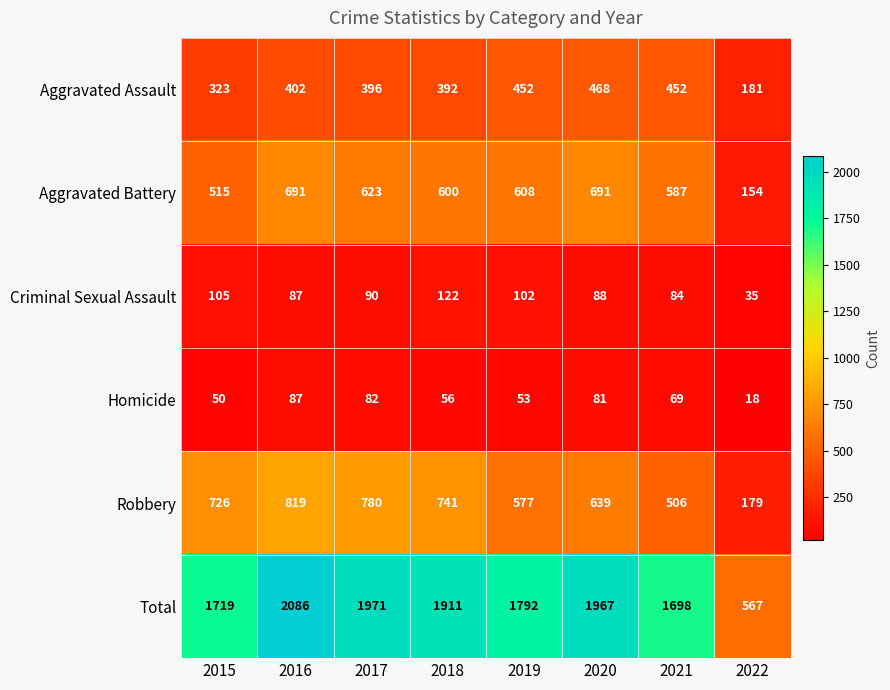

What is the spread (max minus min) of values at 2019?

1739